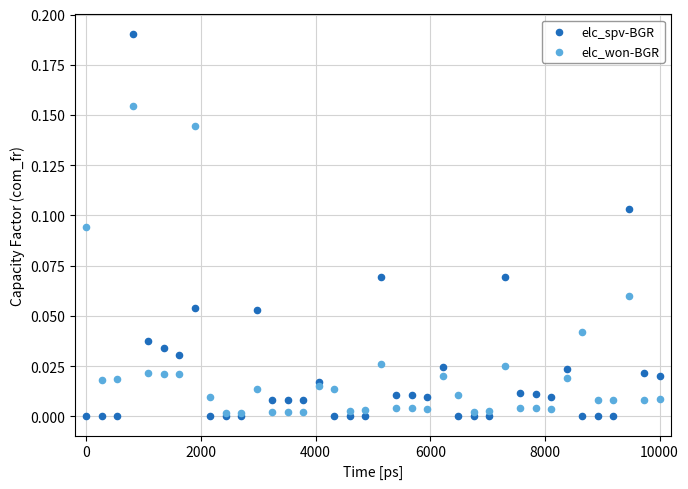

What are all the series names shown in the legend?

elc_spv-BGR, elc_won-BGR